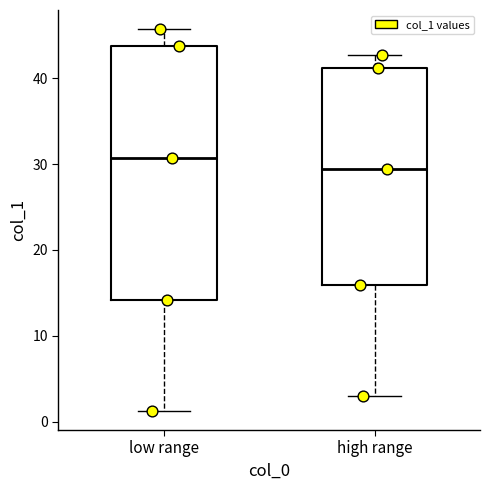

Where does the upper whisker of the box for low range end on the y-axis? The values are not printed on the chart, so give them approximately, as read against the axis.

46